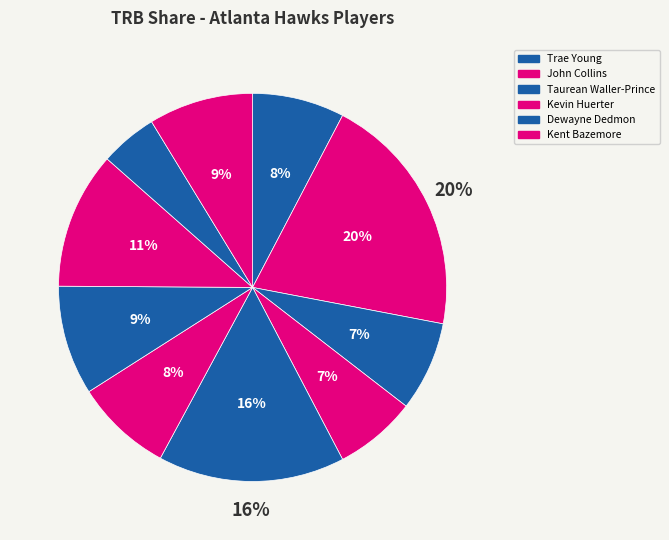

What is the ratio of the value at Trae Young to the value at Taurean Waller-Prince?

1.0